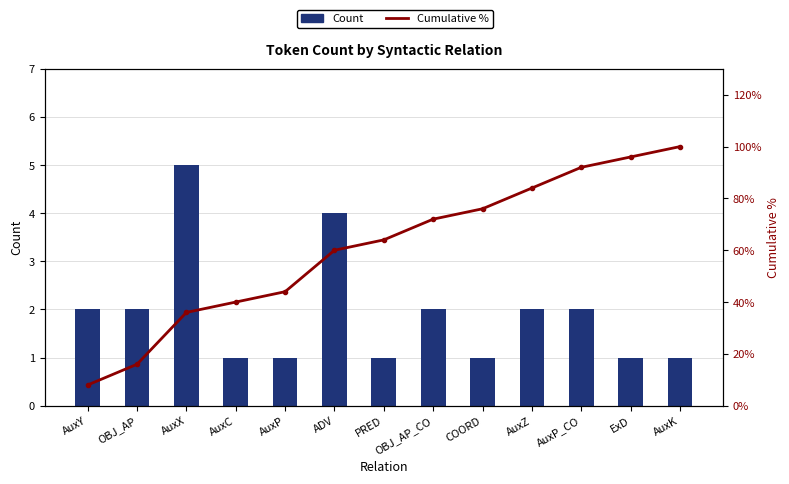

Rank the series by their average value, from lowest to highest.

Count, Cumulative %